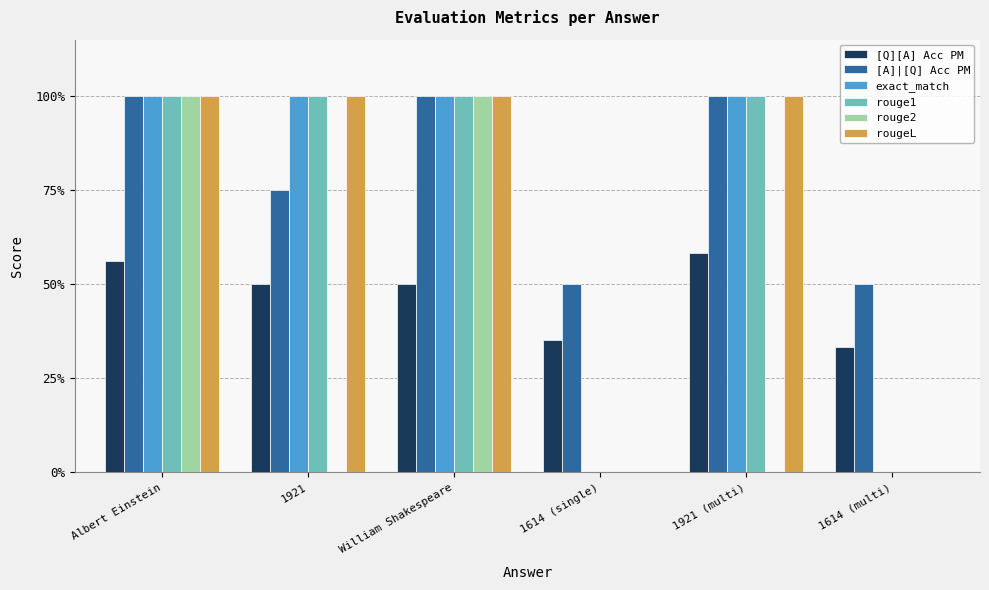

Are the bars horizontal?

No